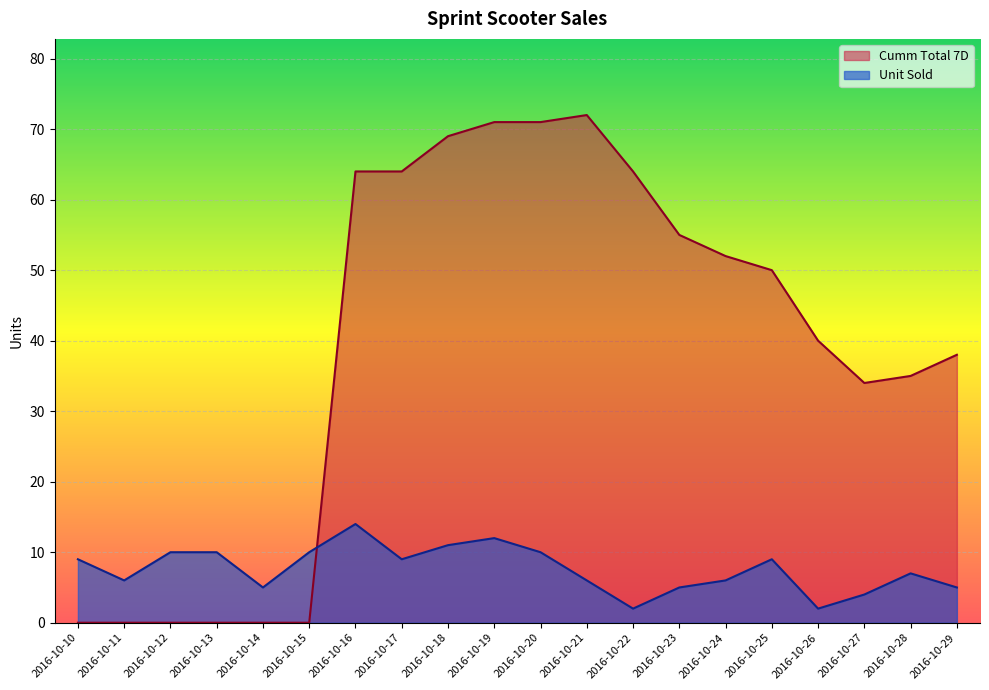

Which series has the largest range (max minus min)?

Cumm Total 7D